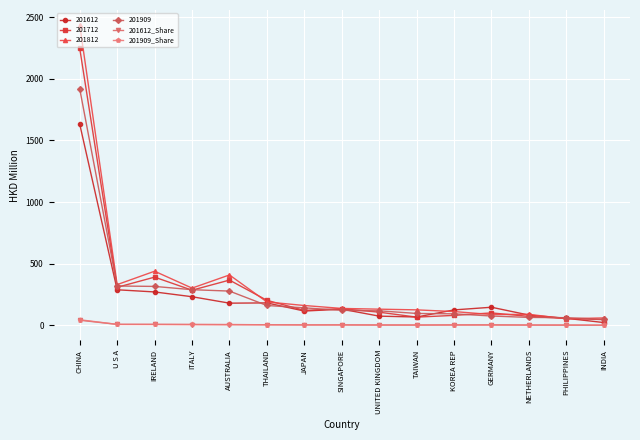

What is the difference between the 201612_Share values at PHILIPPINES and JAPAN?

1.5